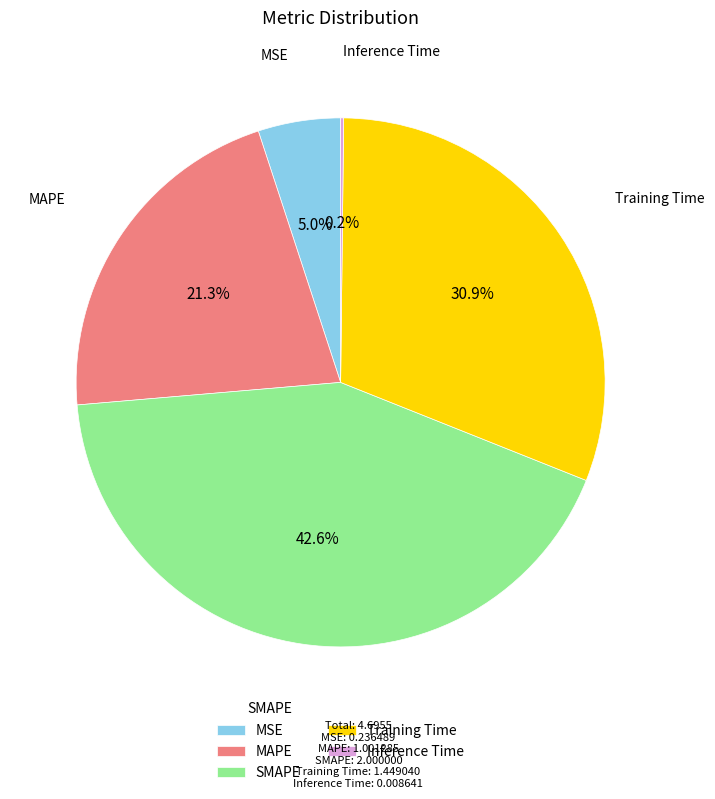

To the nearest percent, what is the average slice percentage?

20%